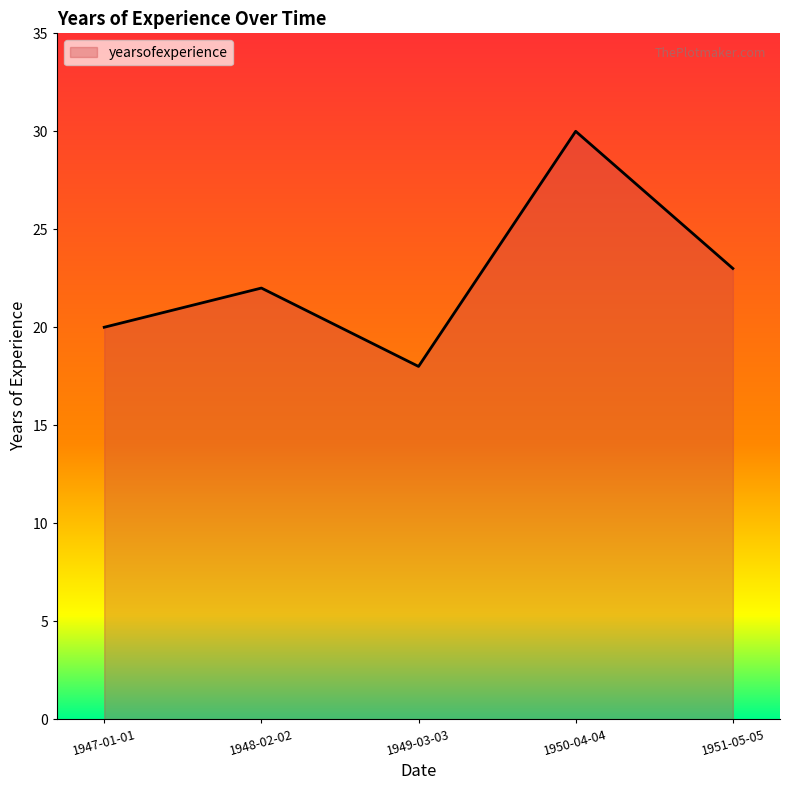

Reading left to right, what are all the values shown in this chart?

1947-01-01=20	1948-02-02=22	1949-03-03=18	1950-04-04=30	1951-05-05=23